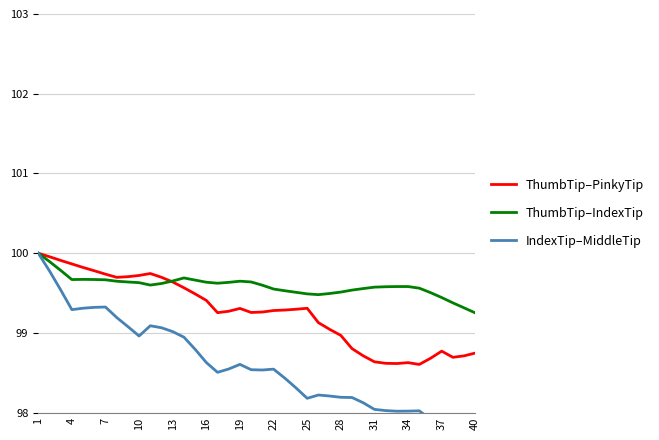

What is the value of the ThumbTip–PinkyTip point at the 16th from the left?

99.4